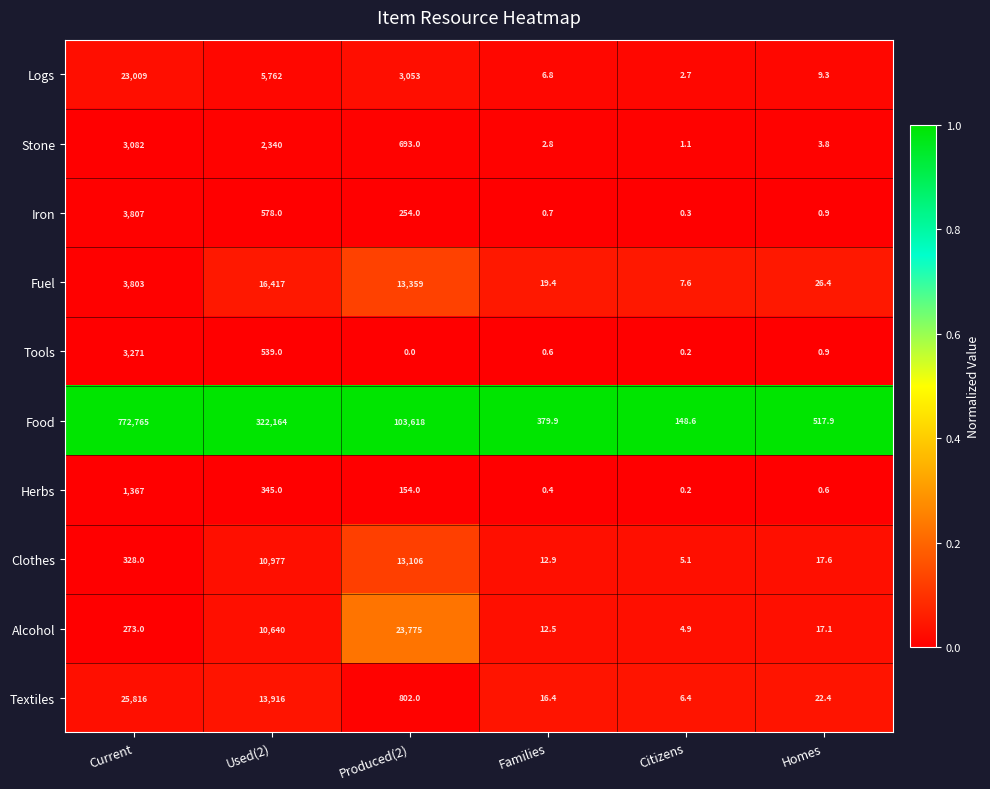

How many categories are shown in the chart?

6